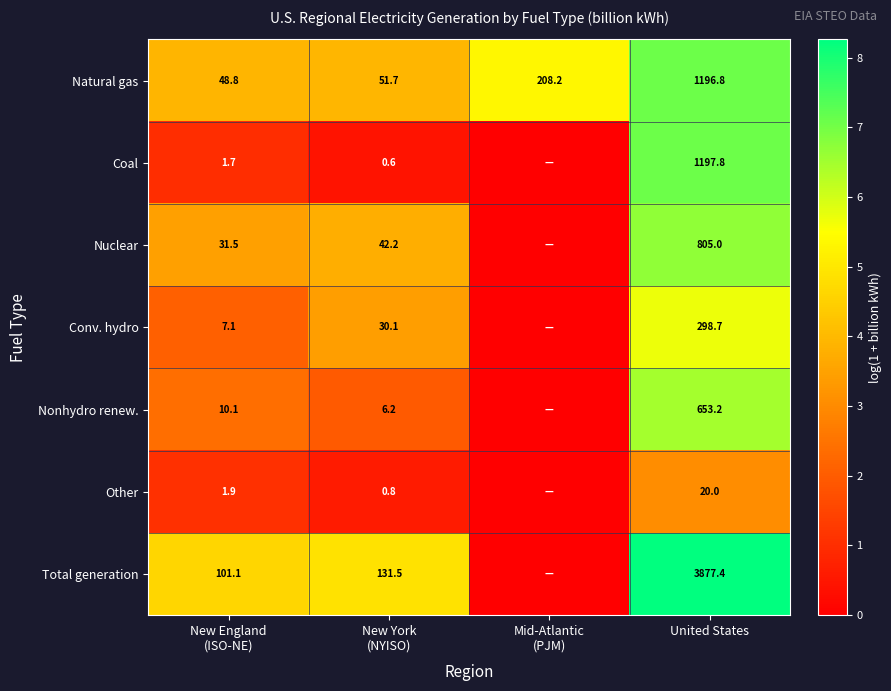

What is the spread (max minus min) of values at United States?

3857.4